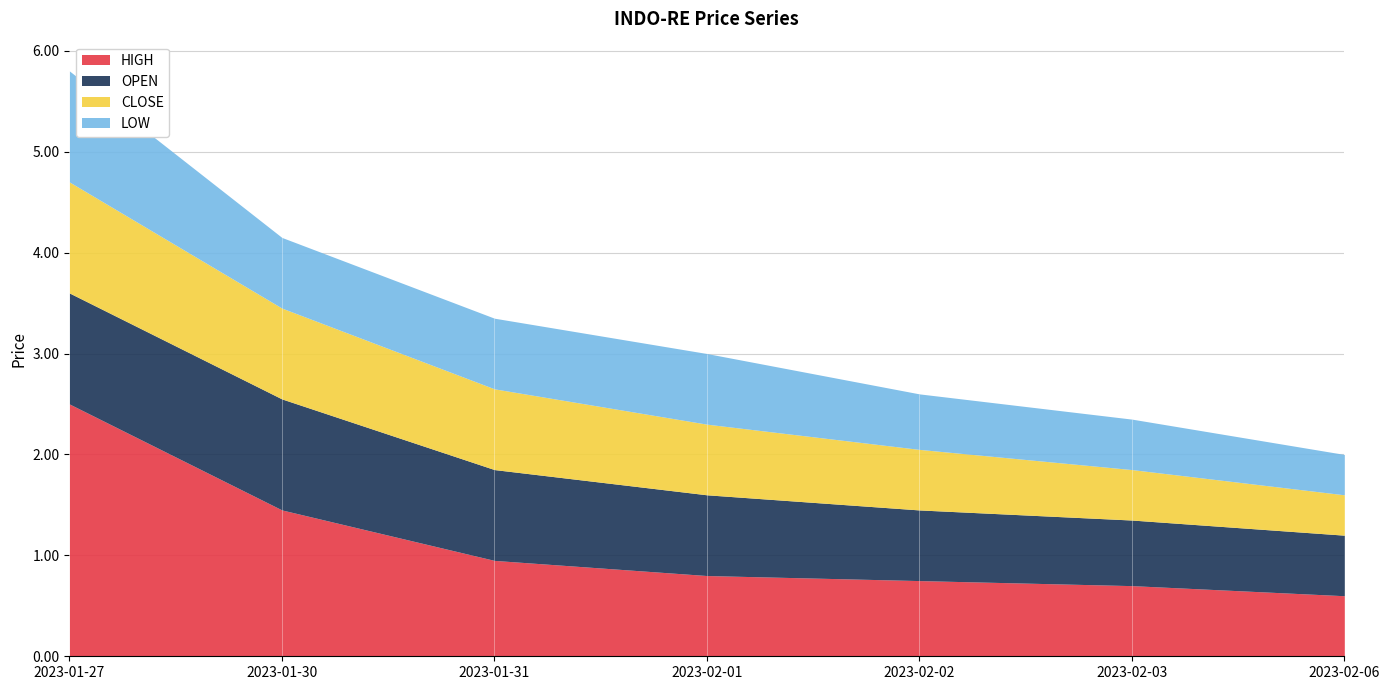

What is the average value of the OPEN series?

0.8